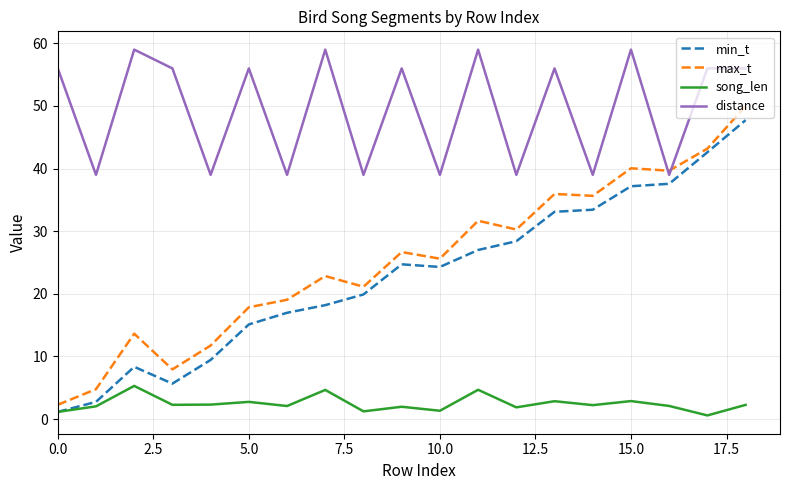

Which series has the widest spread of values?

max_t